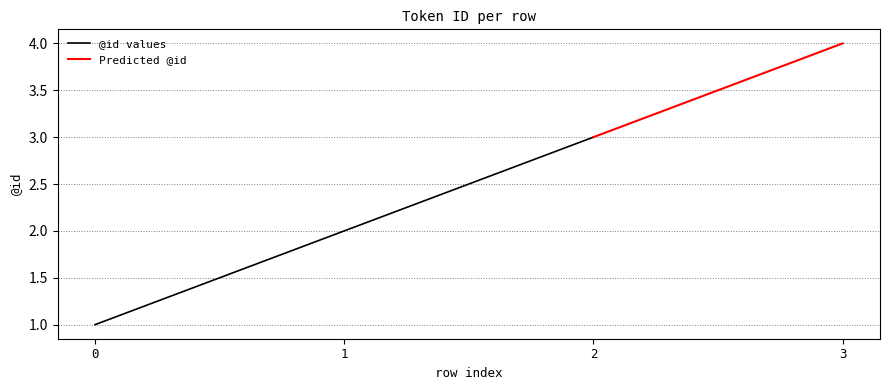

The value at 3 is 6. True or false?

False